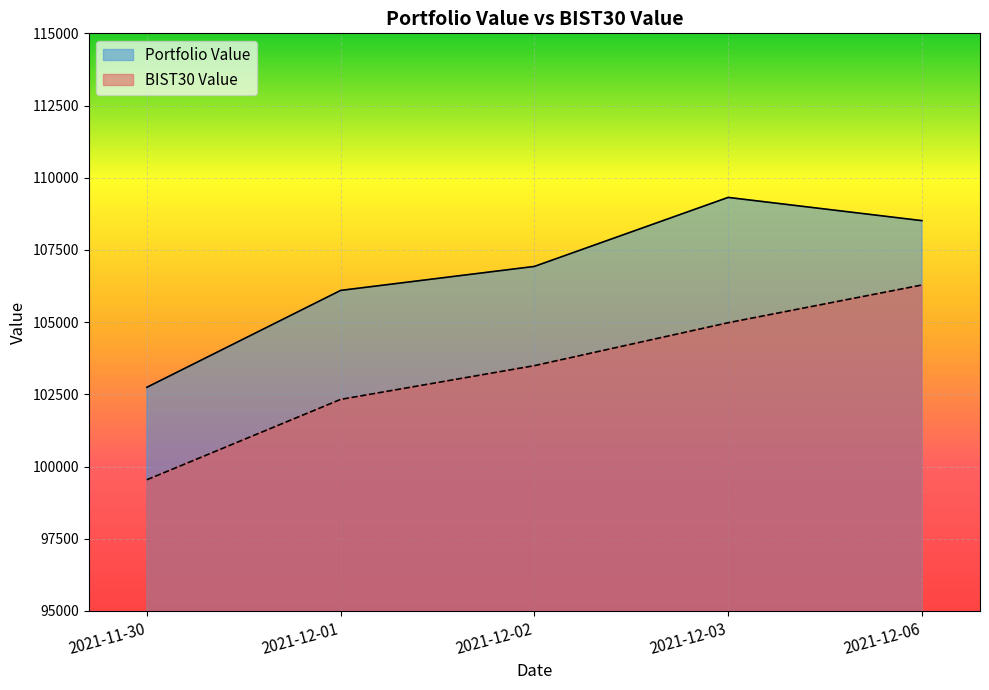

What is the approximate value of Portfolio Value at 2021-12-06?

108515.0